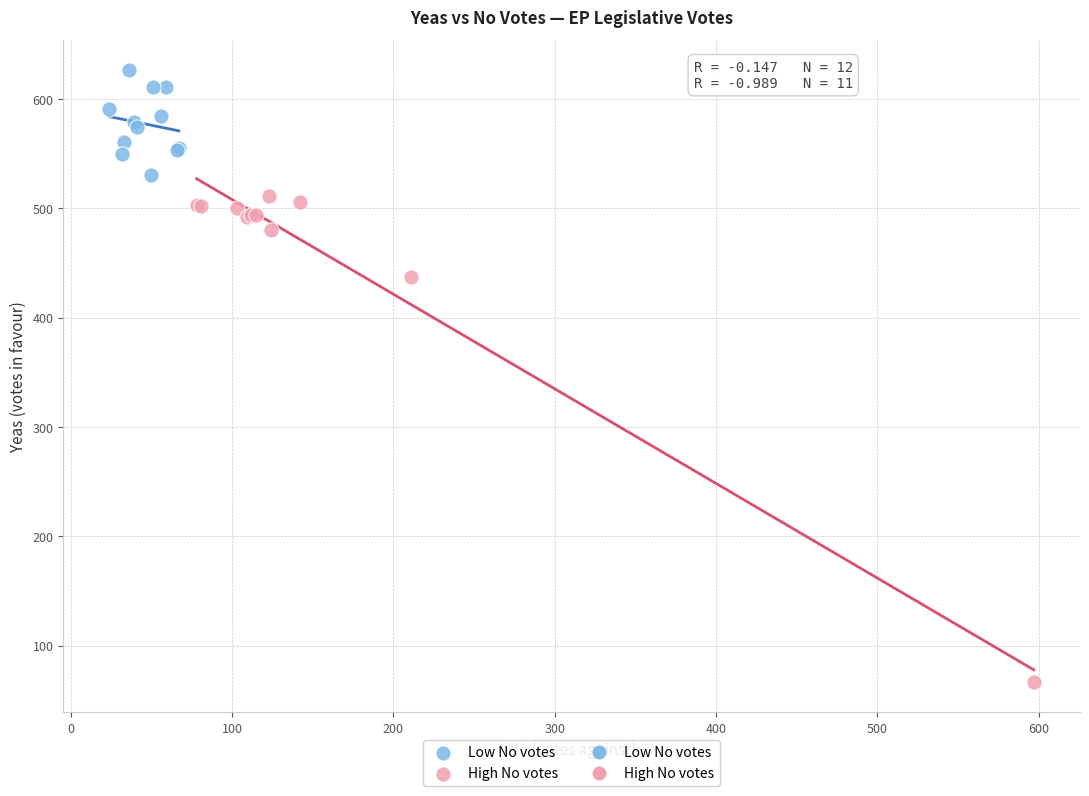

Which series reaches the maximum Y coordinate?

Low No votes